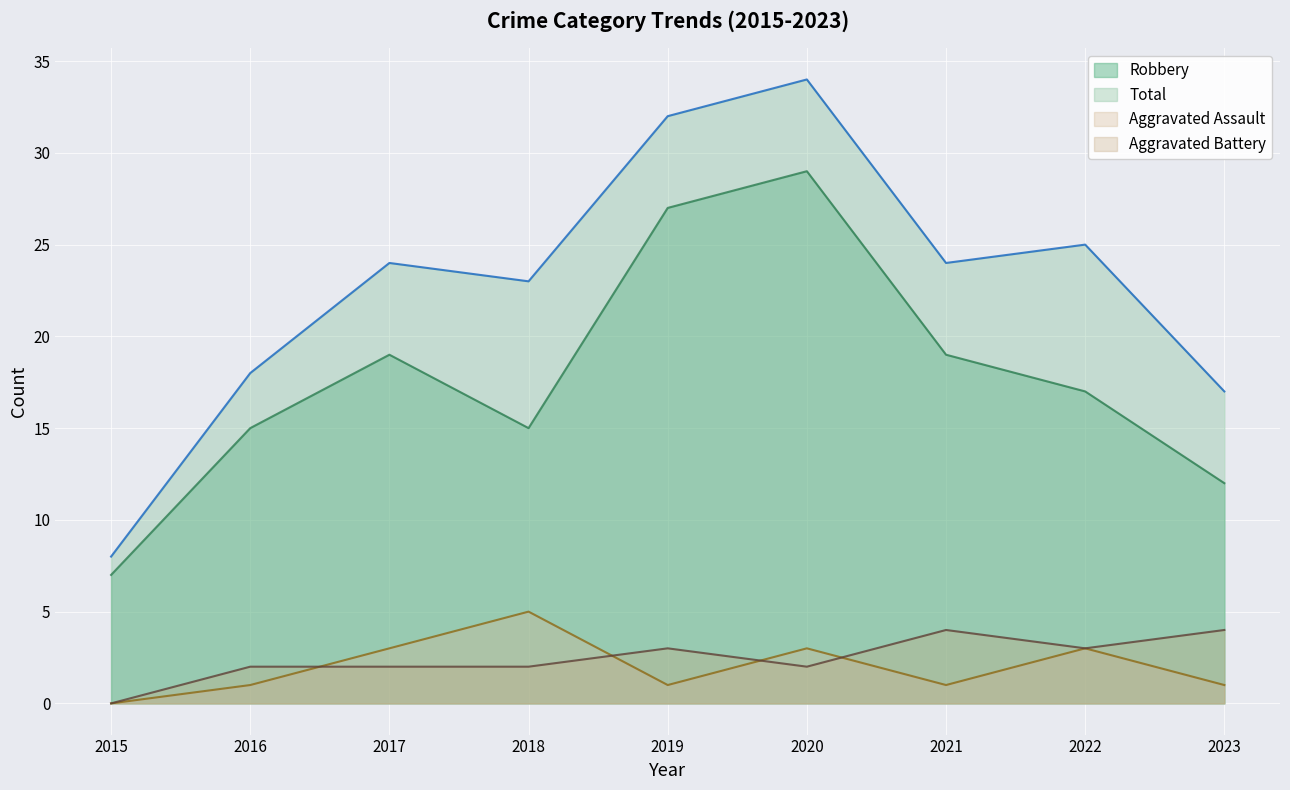

Is it true that Robbery equals 17 at 2023?

False